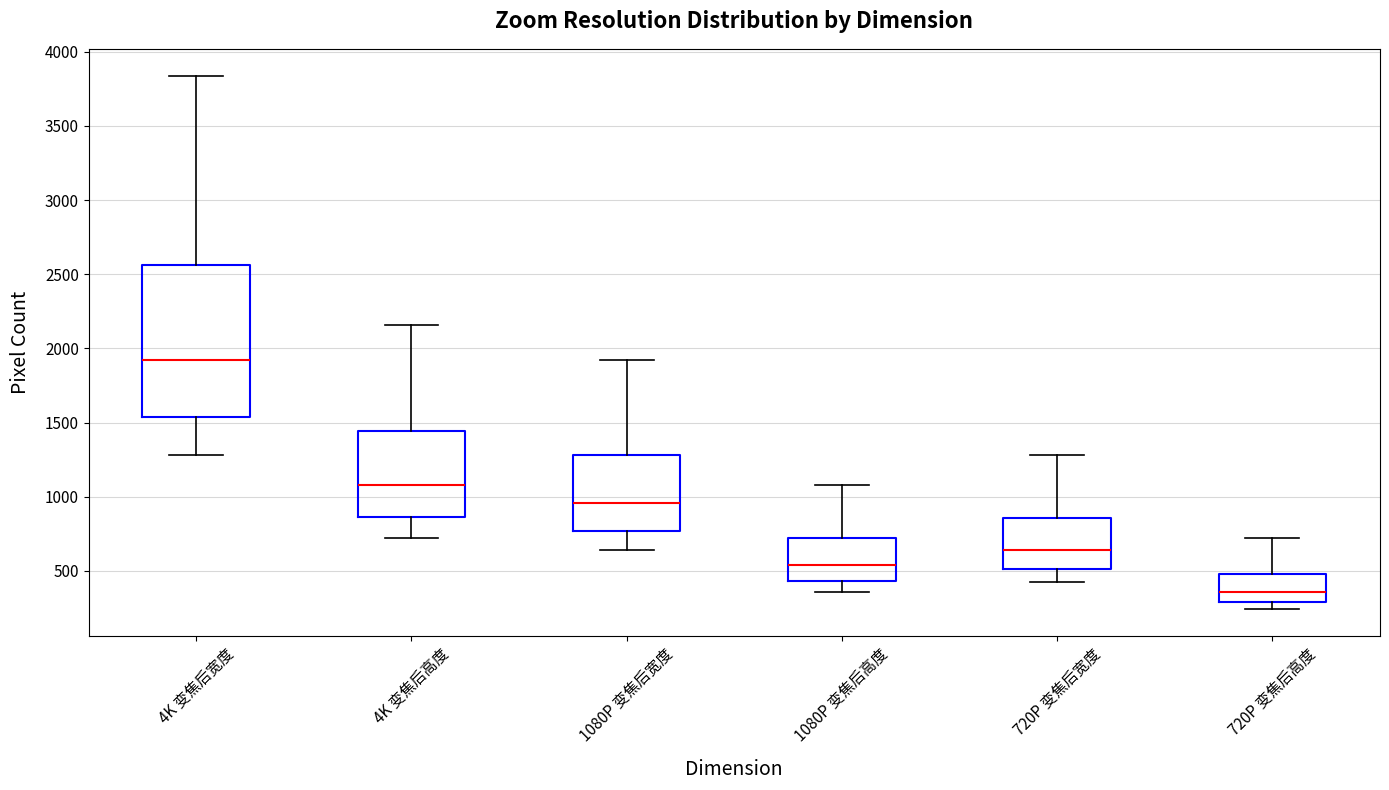

Which box has the highest median line?

4K 变焦后宽度